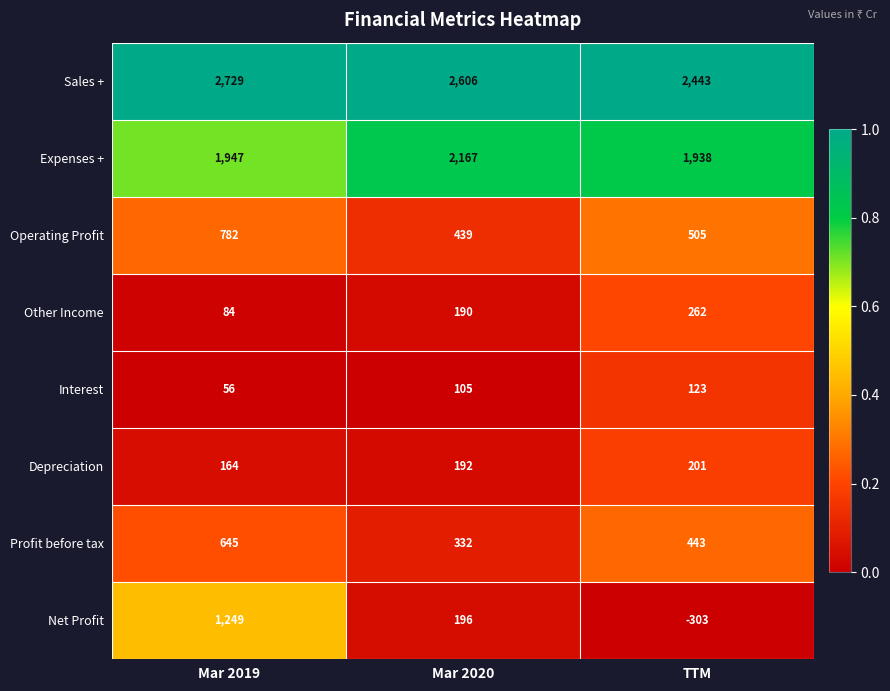

Which series has the largest total across all categories?

Sales +